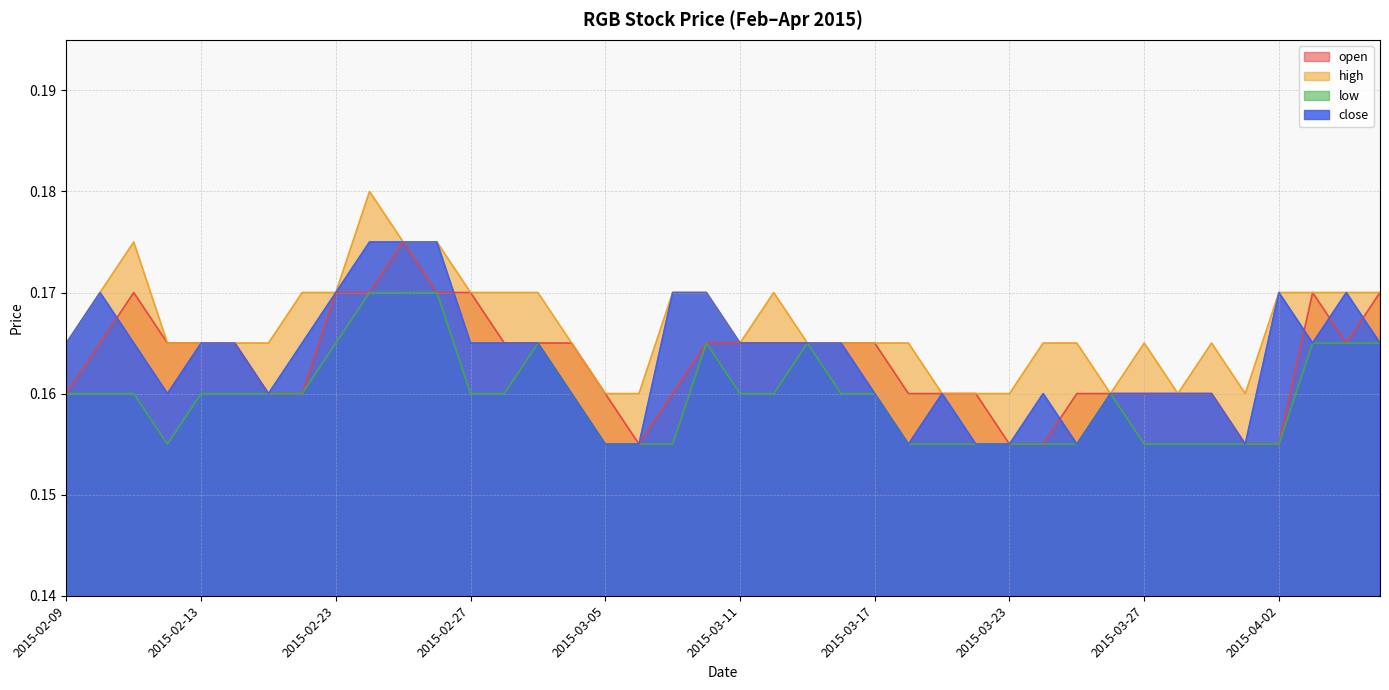

At how many categories does at least one series exceed 0?

40